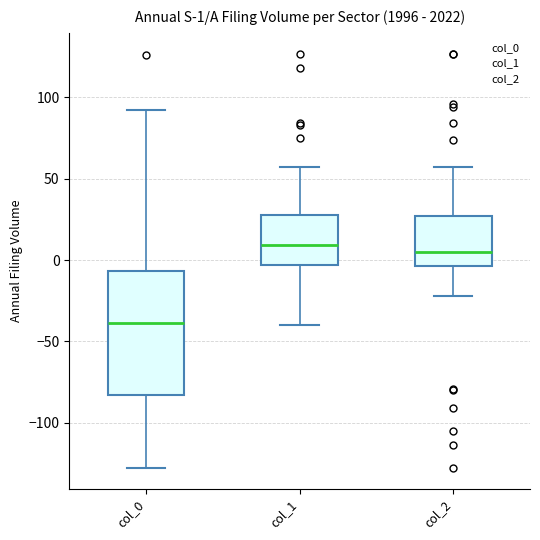

Which box has the lowest median line?

col_0